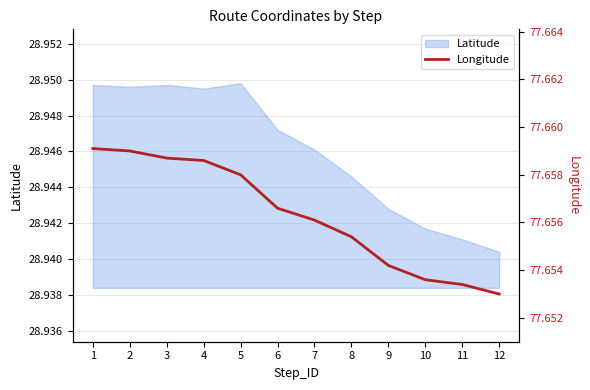

At which label is Latitude closest to 28?

12